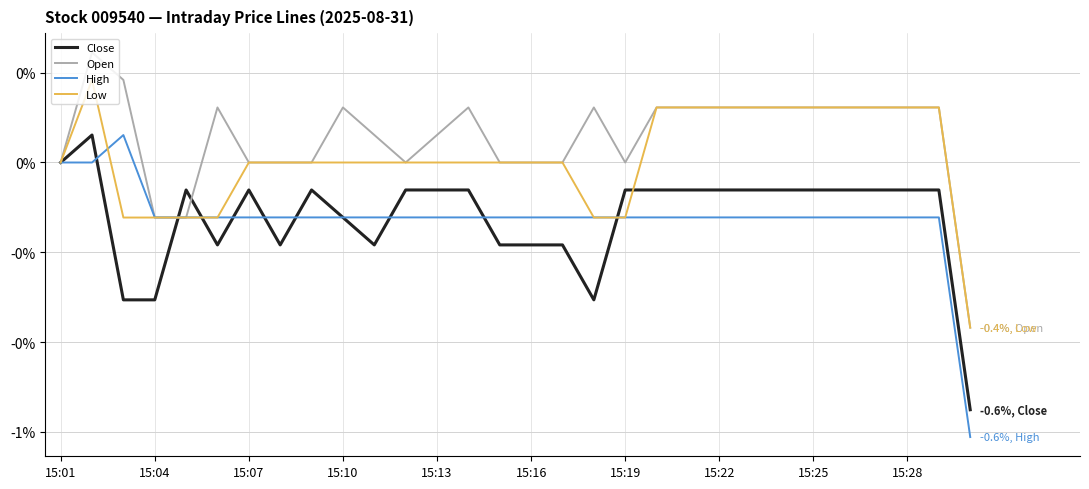

Count the Open values in the range 0 to 1.

27